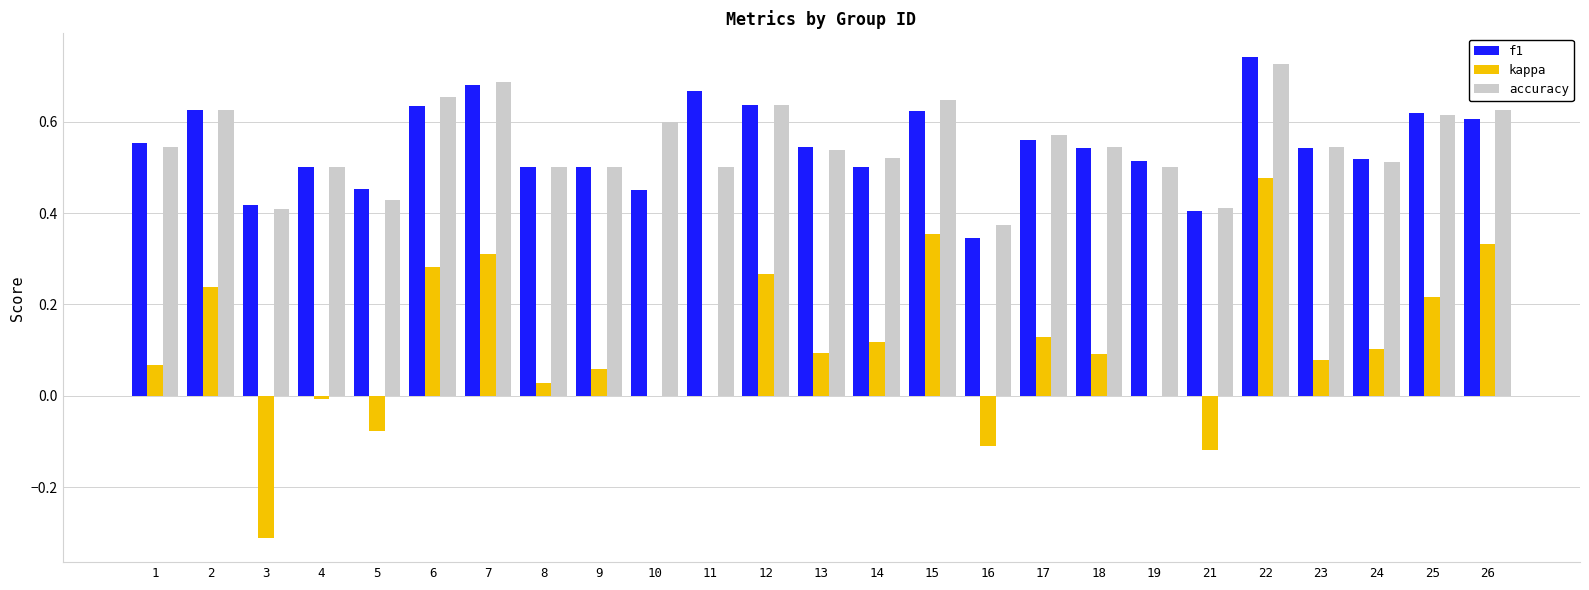

True or false: accuracy has a value of 0.6 at 26.

True